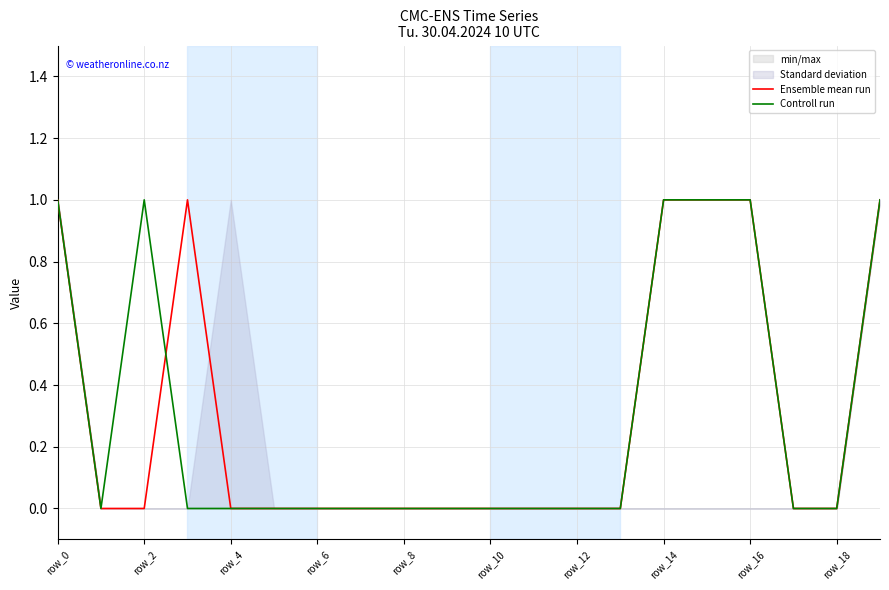

How many intersections are there between Controll run and Ensemble mean run?

1